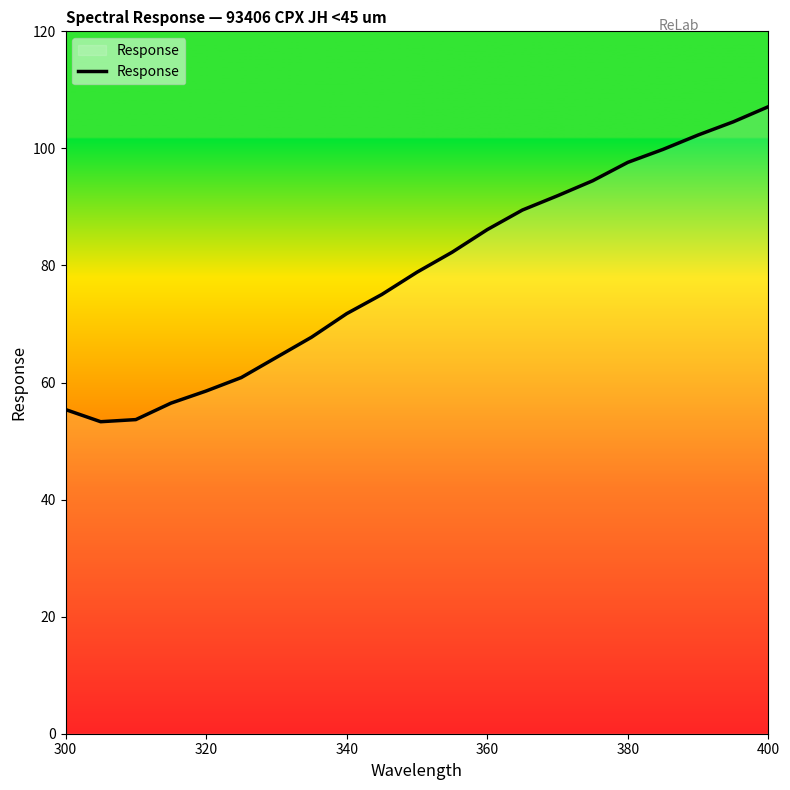

What is the smallest value displayed?

53.3